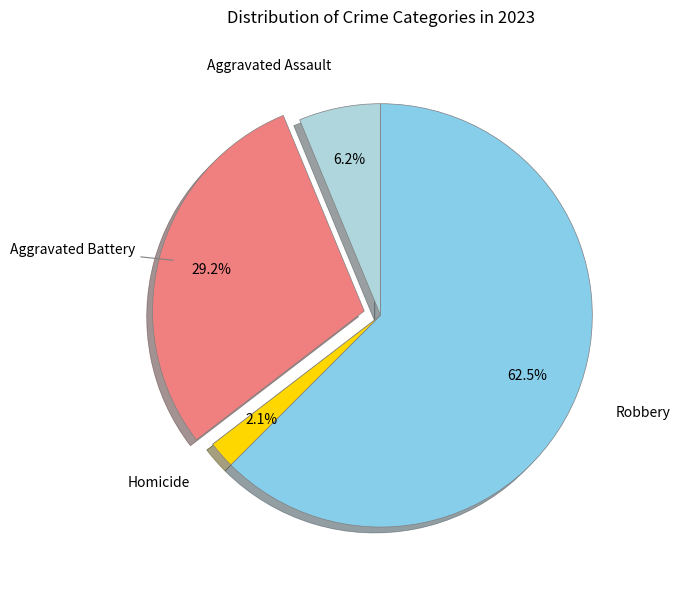

Does any single category account for the majority?

Yes